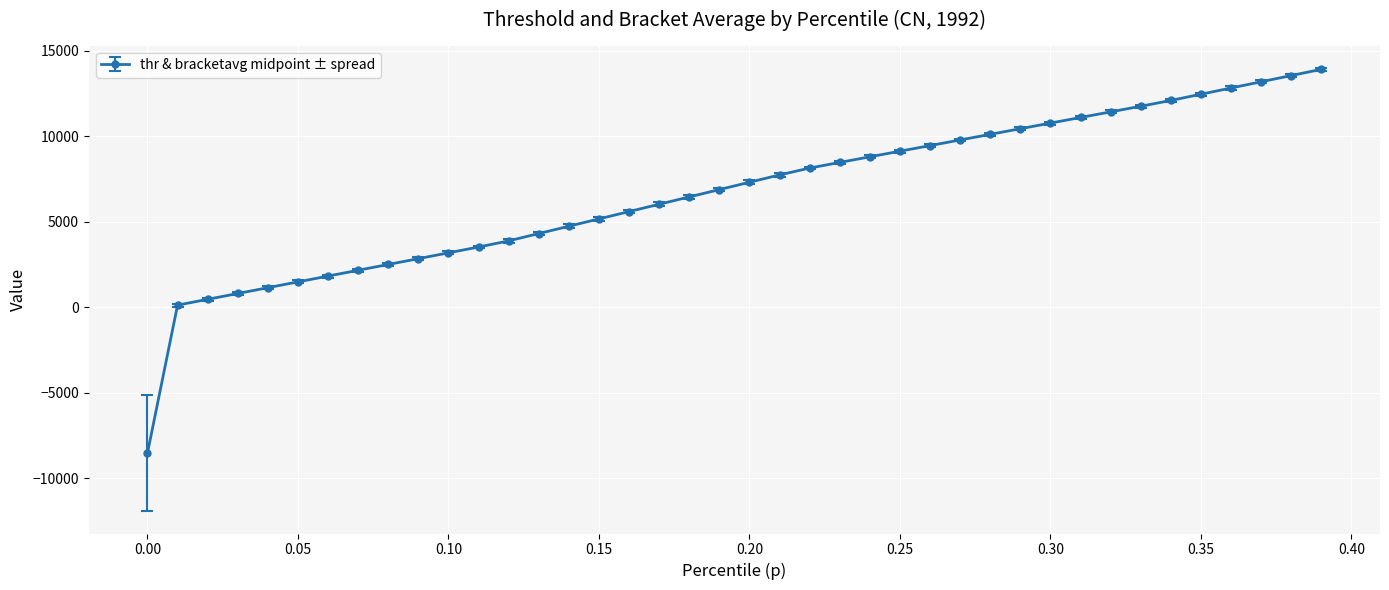

What is the maximum value shown in the chart?

13924.8